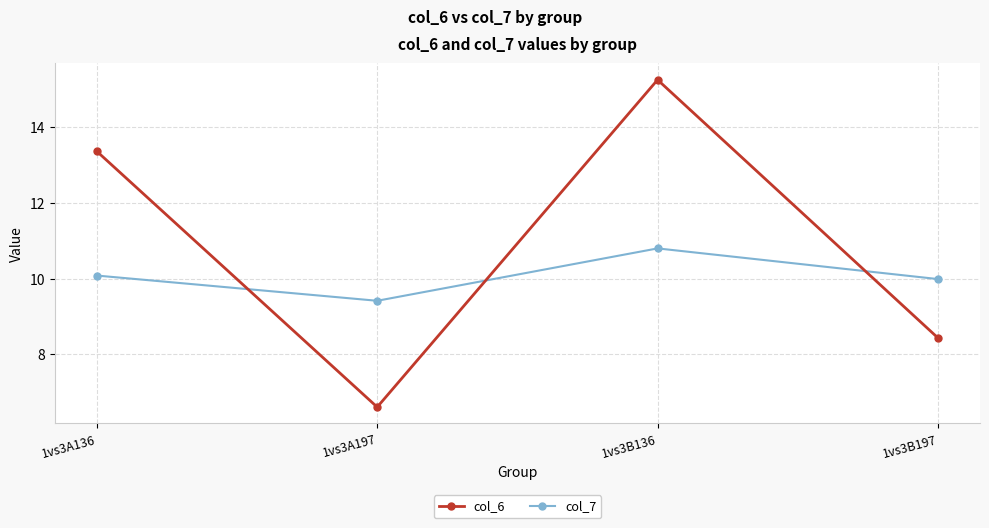

Is the value of col_6 at 1vs3A136 greater than the value of col_7 at 1vs3A136?

Yes